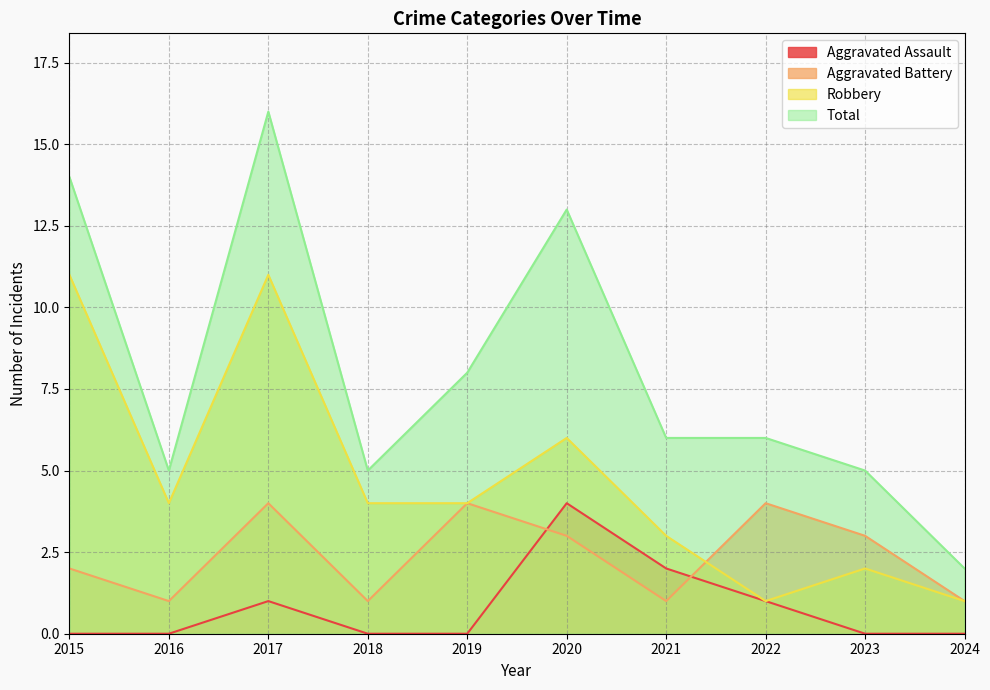

In Robbery, how many points are higher than both neighbors (excluding endpoints)?

3